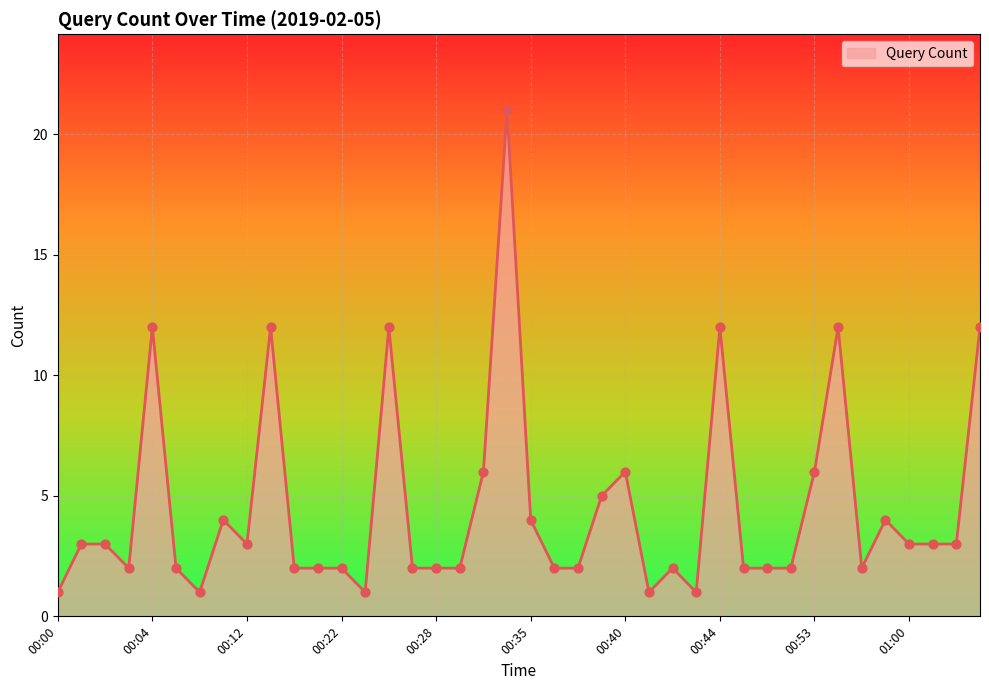

What is the greatest value displayed?

21